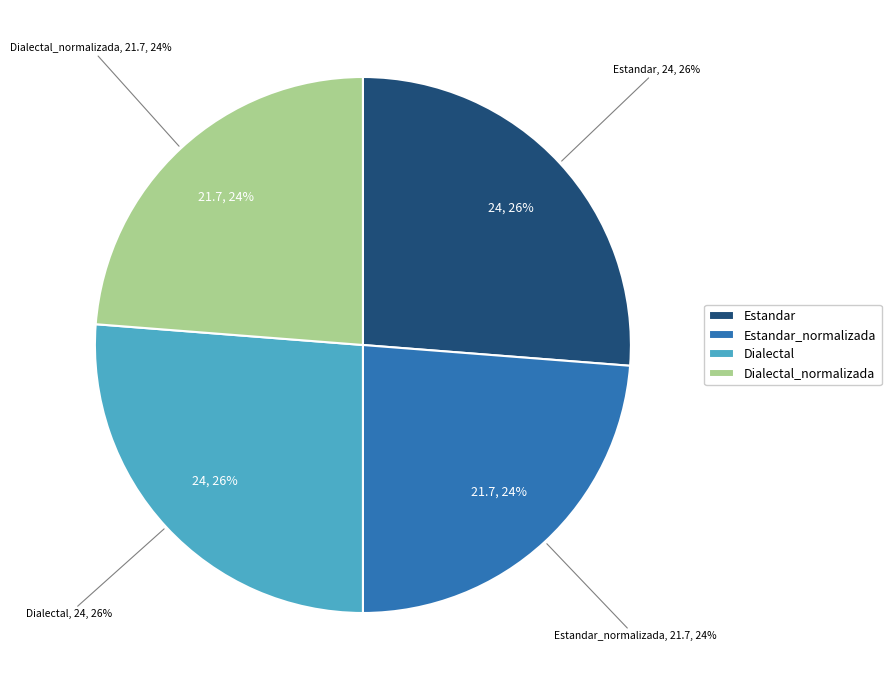

Is there a majority slice in this chart?

No